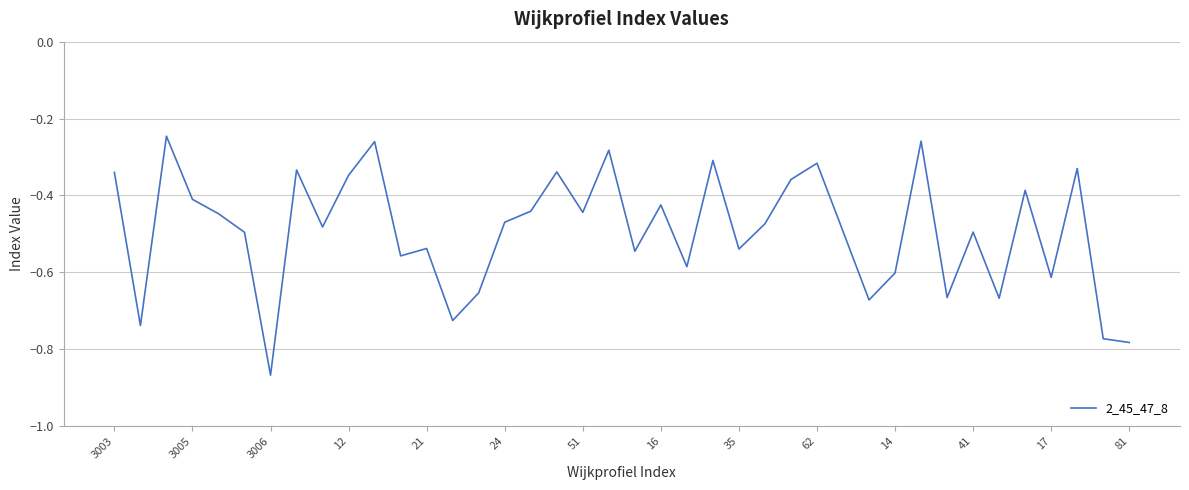

What is the difference between the maximum and minimum values?

0.6